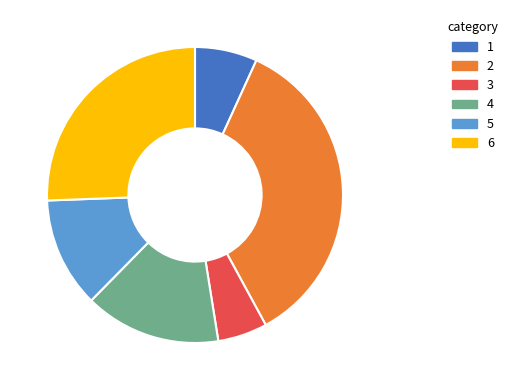

Is there a majority slice in this chart?

No